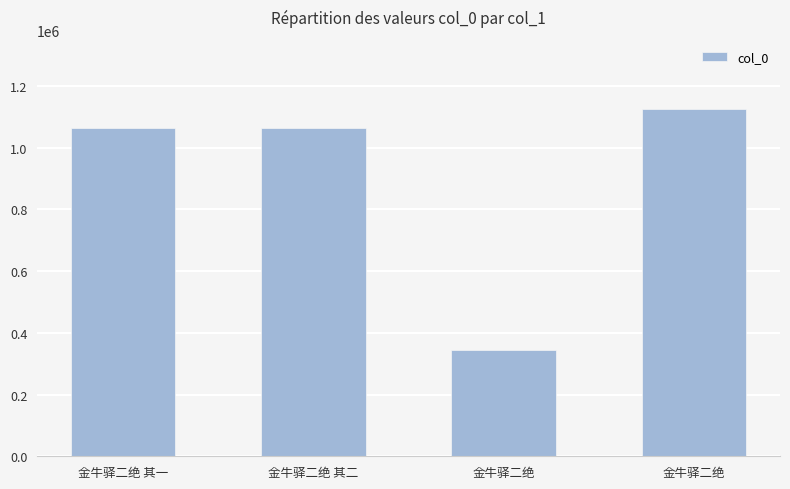

Reading left to right, what are all the values shown in this chart?

金牛驿二绝 其一=1063566	金牛驿二绝 其二=1063567	金牛驿二绝=345445	金牛驿二绝=1124619